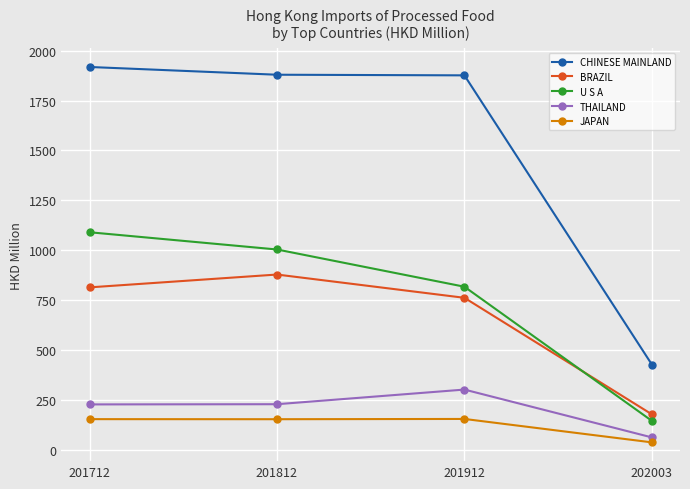

What is the sum of the U S A values at 201812 and 202003?

1147.0